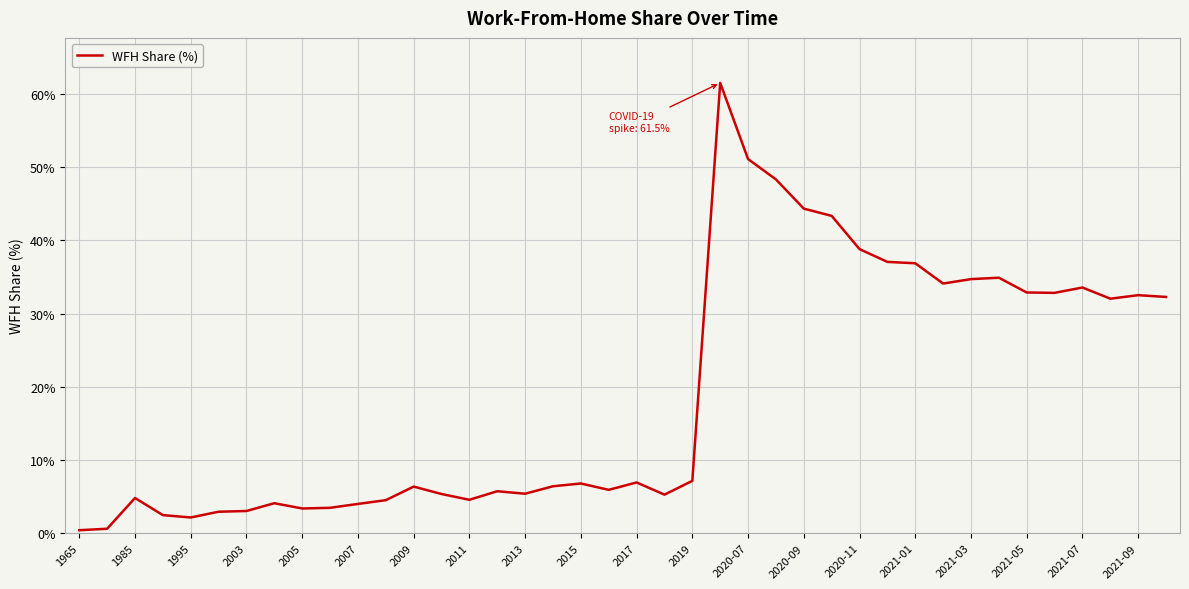

What is the greatest value displayed?

61.5